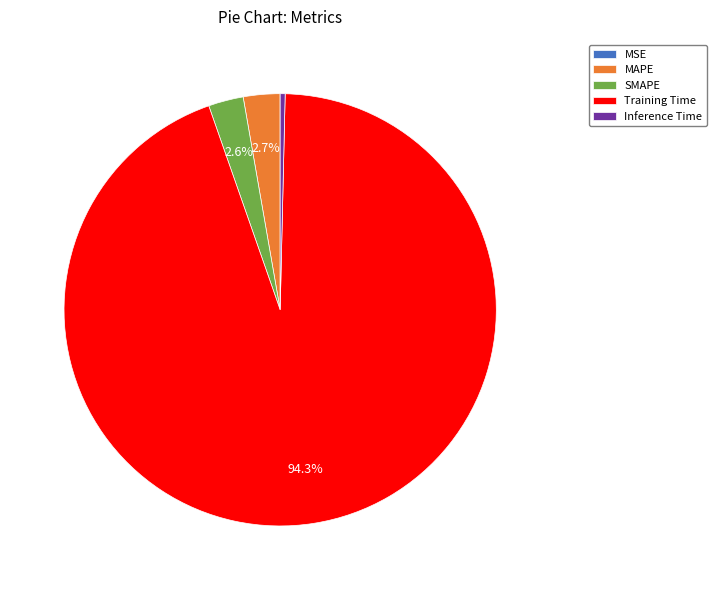

Combined, do Training Time and Inference Time account for over 50%?

Yes